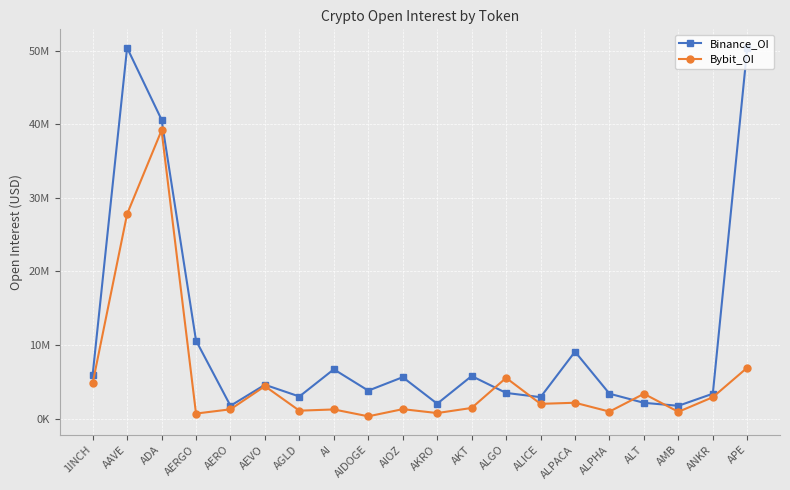

Rank the series by their maximum value, from lowest to highest.

Bybit_OI, Binance_OI